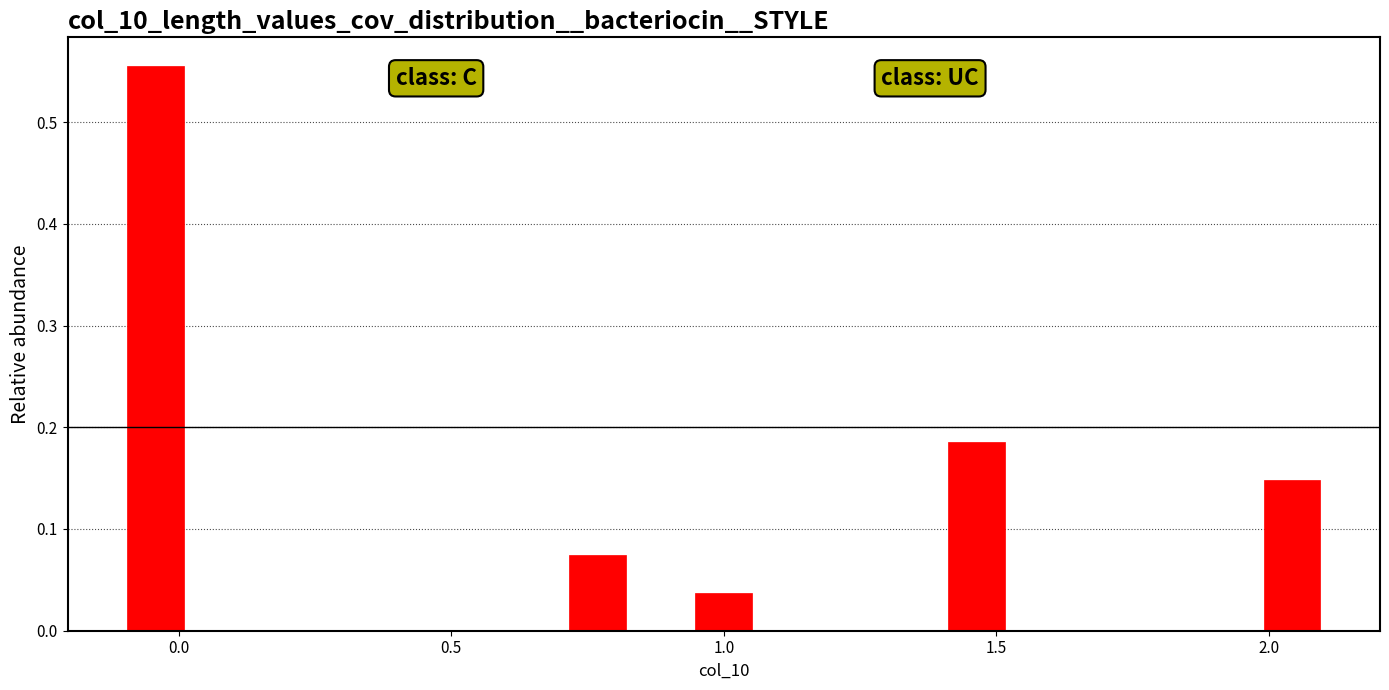

Around what value on the x-axis is the tallest bar? Give the approximate position of its centre, as read against the axis.

-0.05